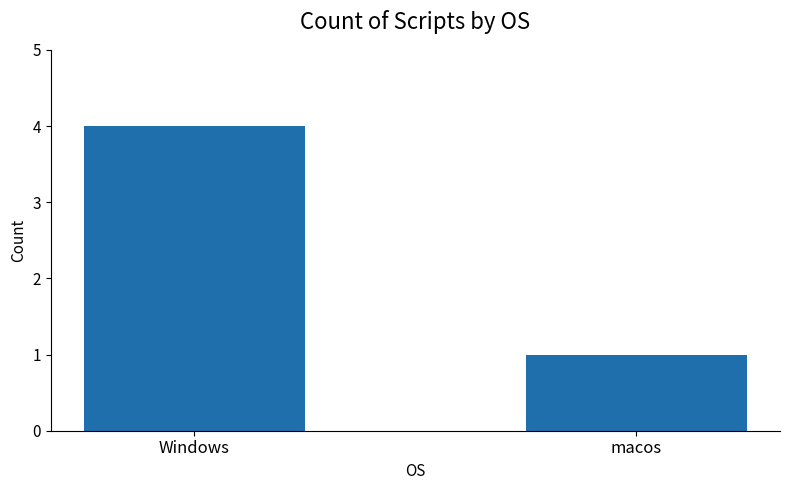

What is the difference between the values at macos and Windows?

3